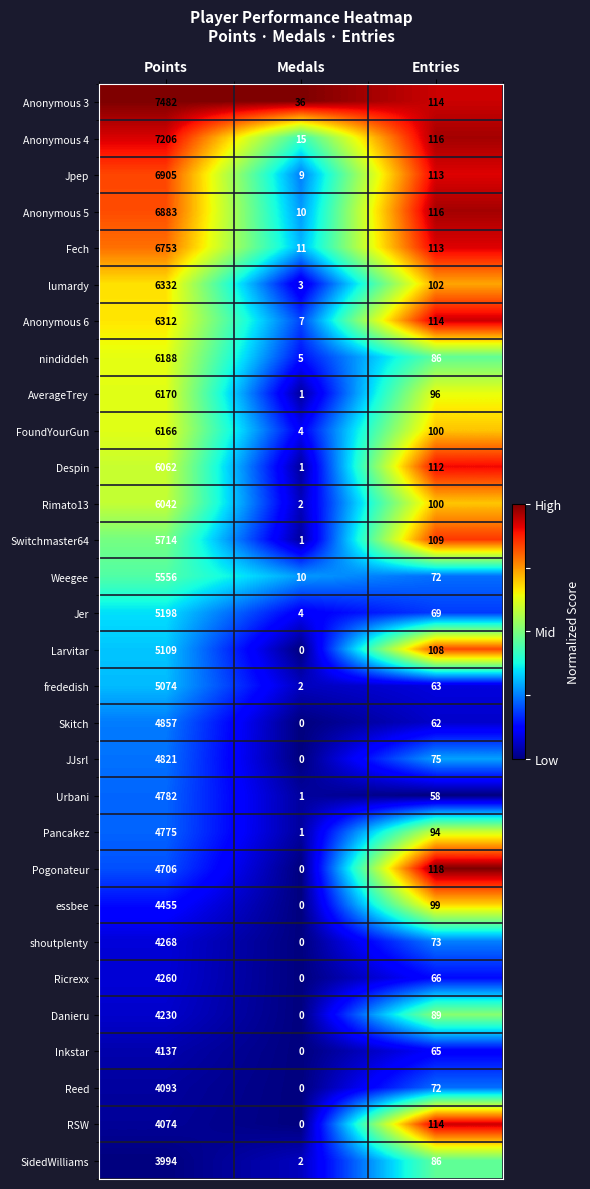

Which series has the largest total across all categories?

Anonymous 3